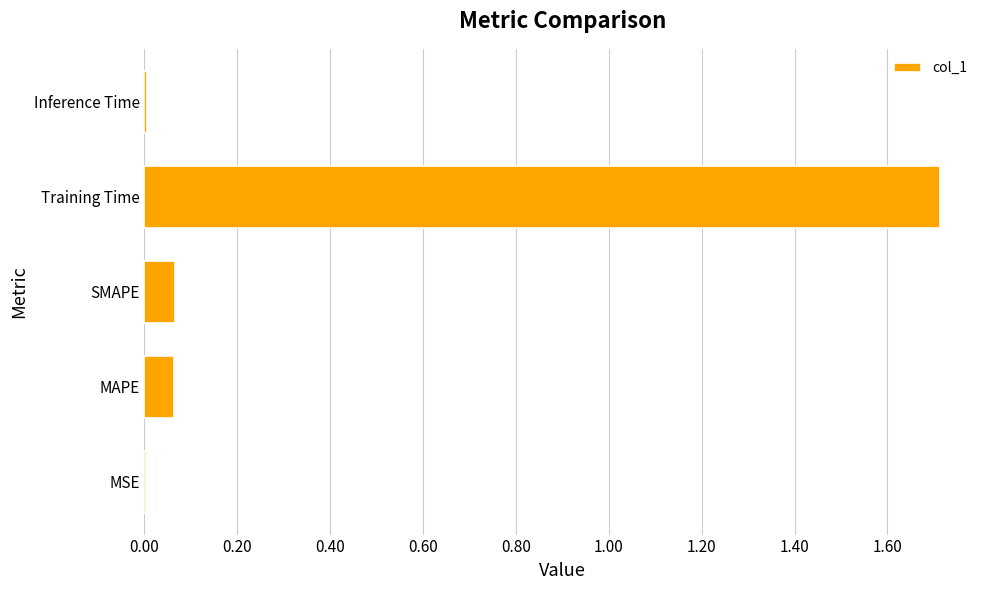

Count the number of data series in this chart.

1